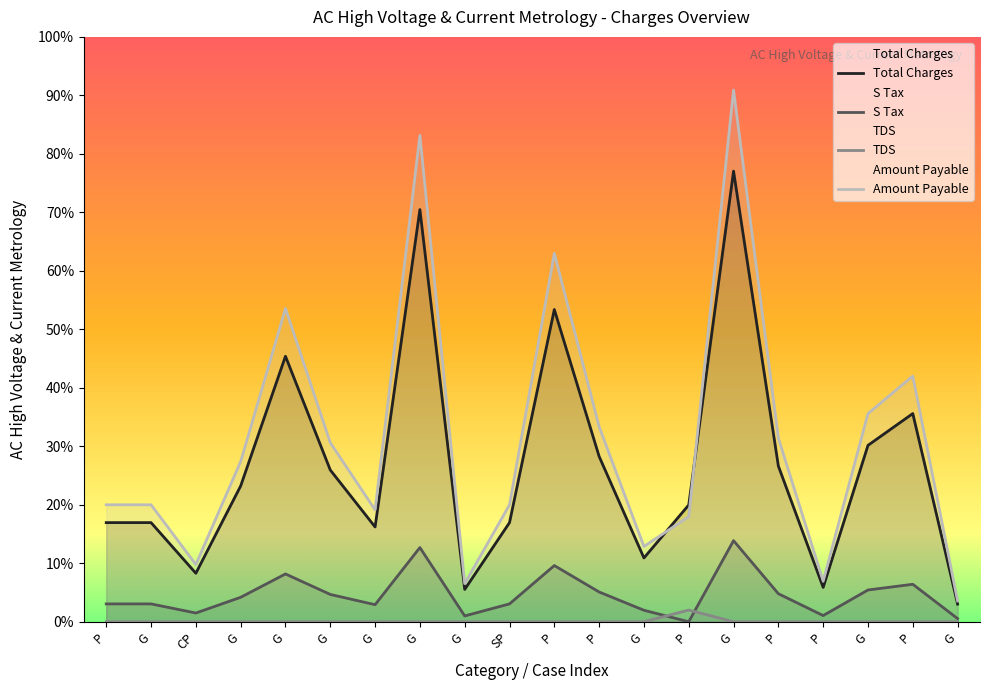

What is the difference between the highest and lowest values at P?

108560